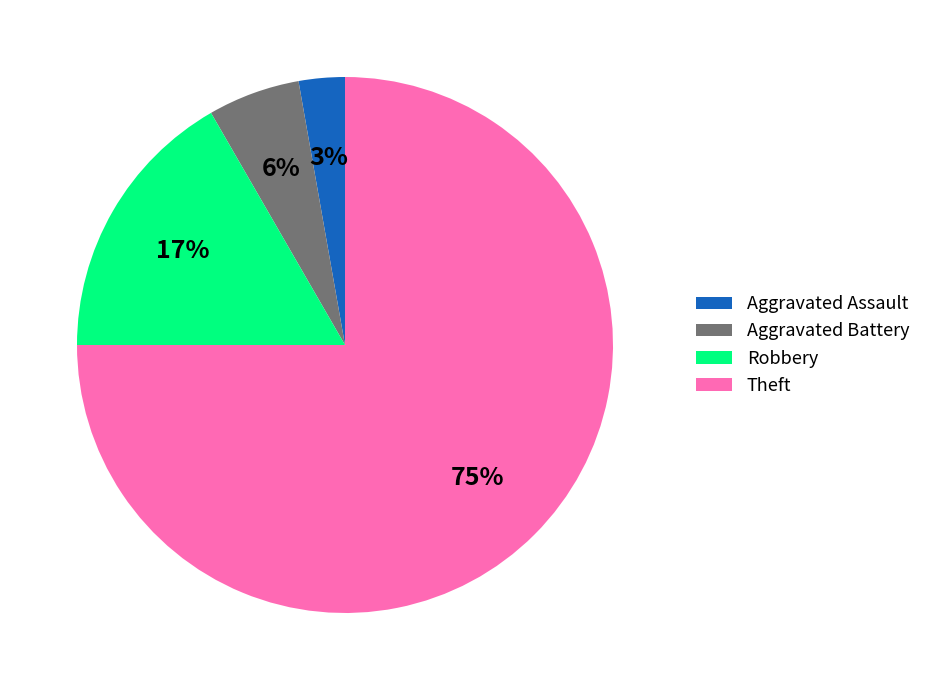

Count the number of slices in the pie.

4